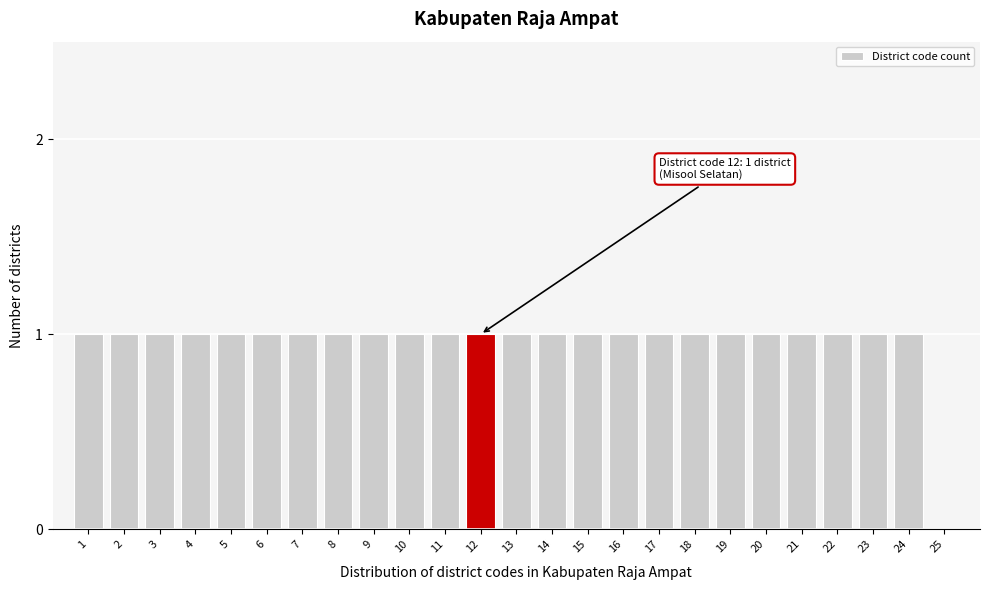

Reading left to right, extract all data points from this chart.

1=1	2=1	3=1	4=1	5=1	6=1	7=1	8=1	9=1	10=1	11=1	12=1	13=1	14=1	15=1	16=1	17=1	18=1	19=1	20=1	21=1	22=1	23=1	24=1	25=0